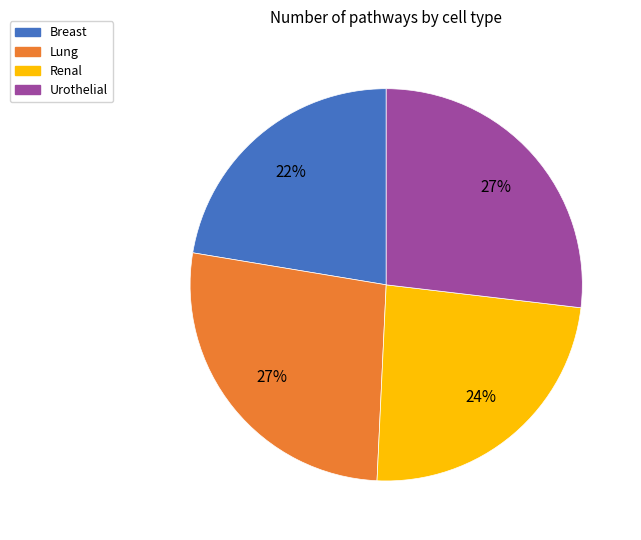

To the nearest percent, what is the difference between the Urothelial and Renal slice percentages?

3%